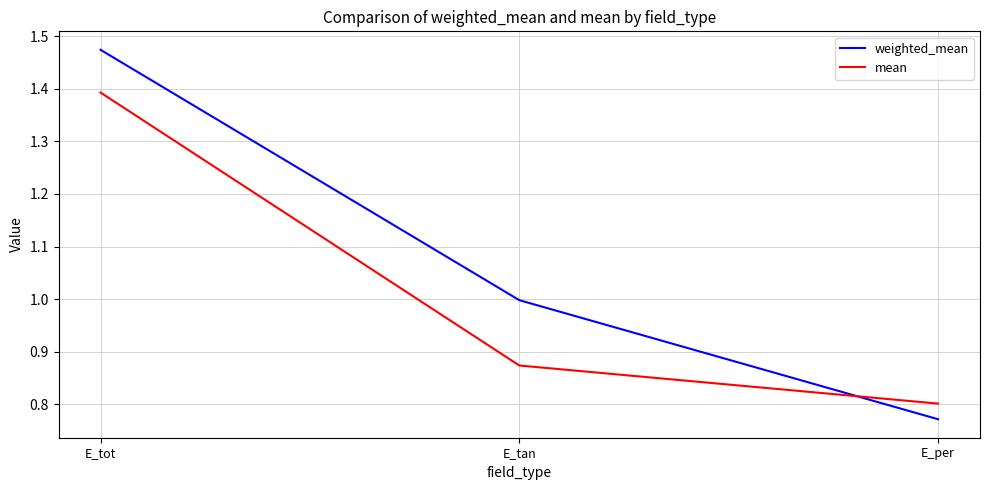

How many series are shown in this chart?

2